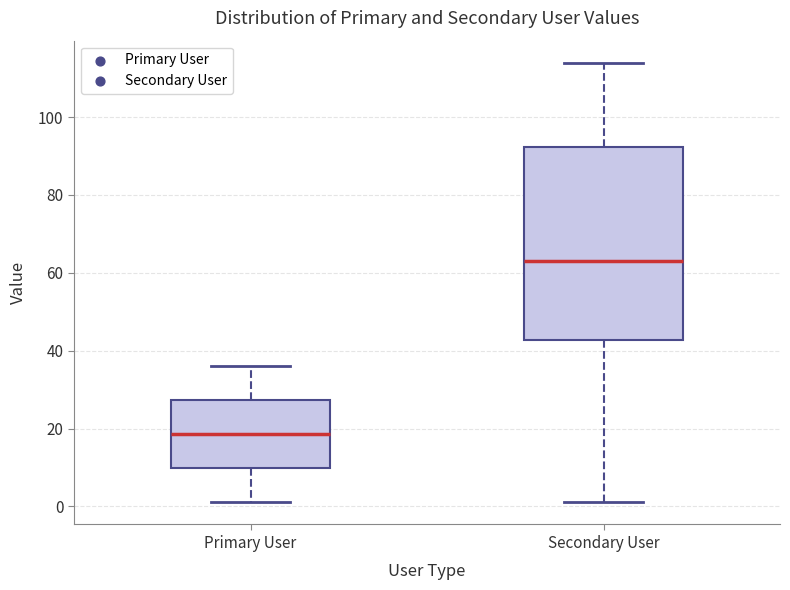

Where does the upper whisker of the box for Secondary User end on the y-axis? The values are not printed on the chart, so give them approximately, as read against the axis.

114